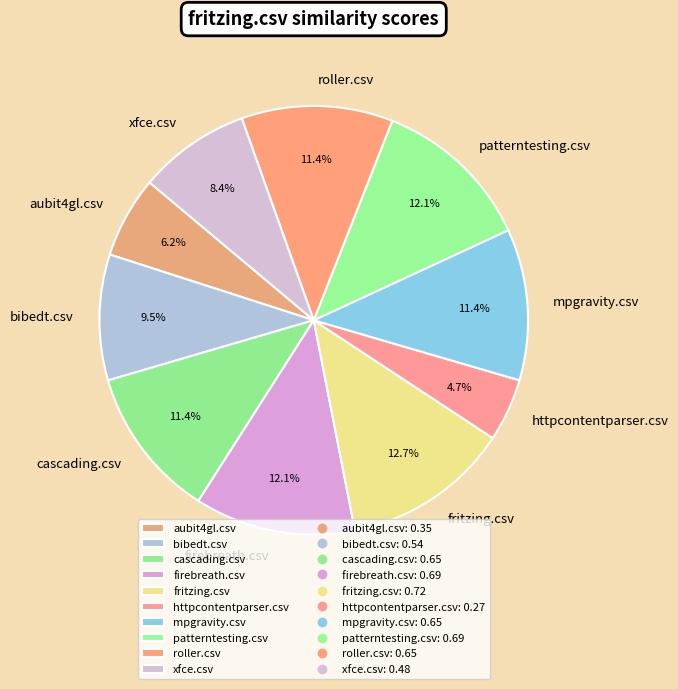

Between httpcontentparser.csv and mpgravity.csv, which is larger?

mpgravity.csv